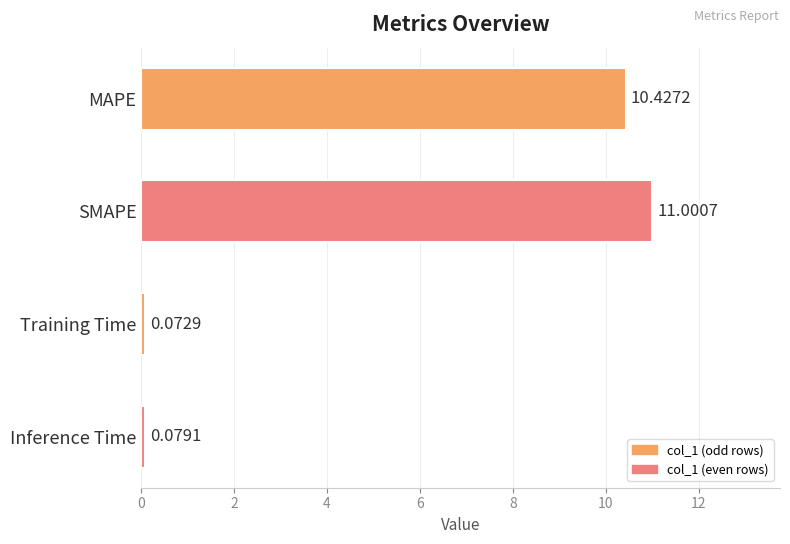

How many data points are less than 10?

2